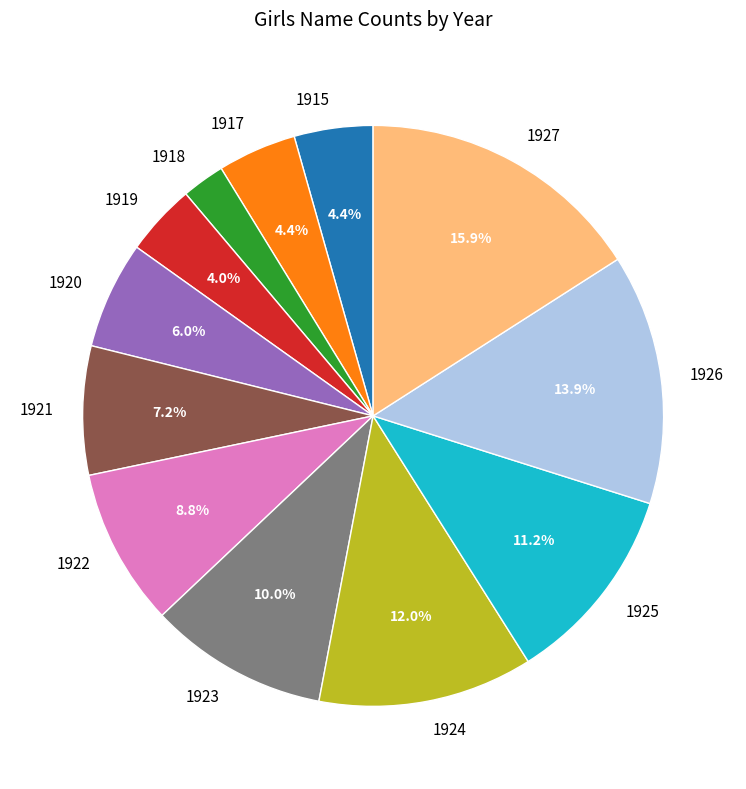

To the nearest percent, what is the combined percentage of 1925 and 1920?

17%